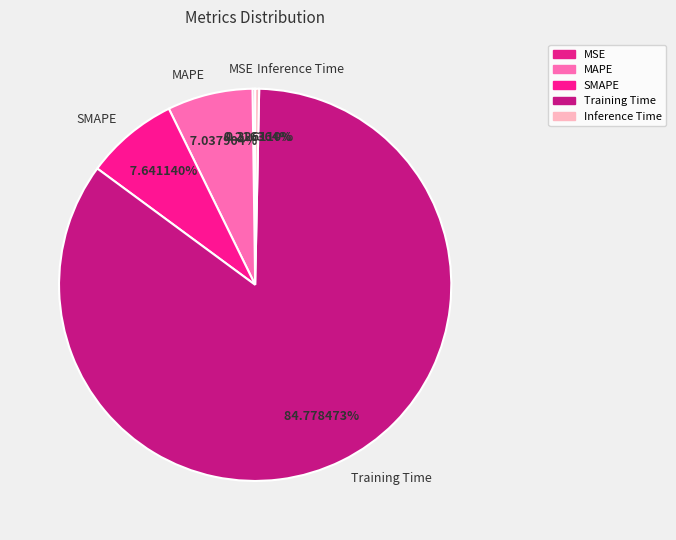

Is it true that Inference Time is 11% of the pie?

False